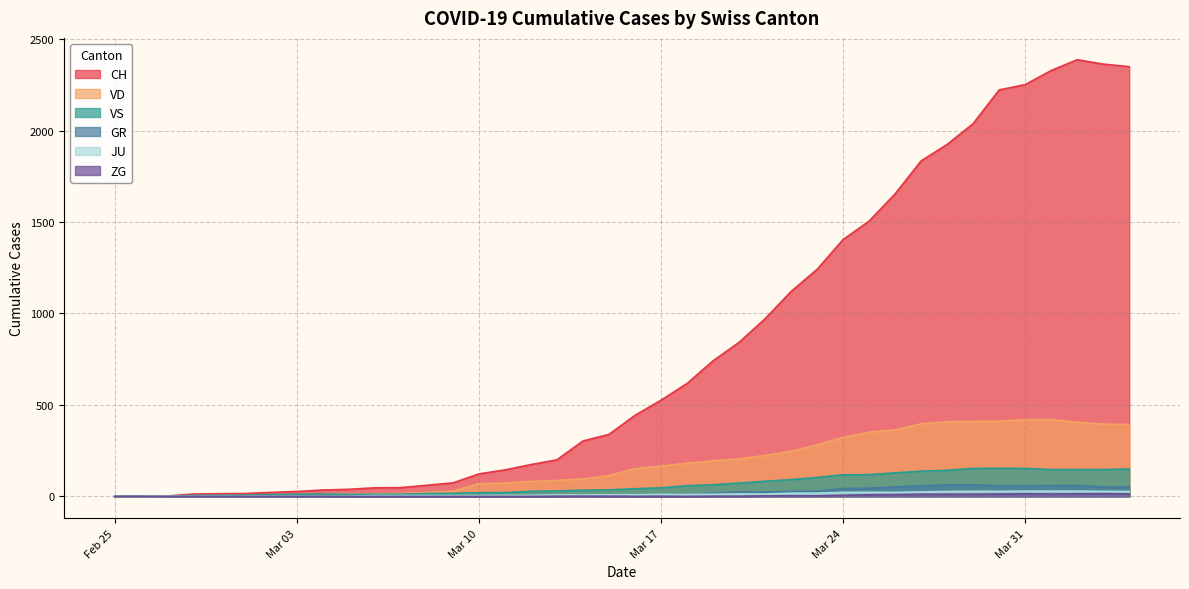

Count the number of categories in the chart.

40